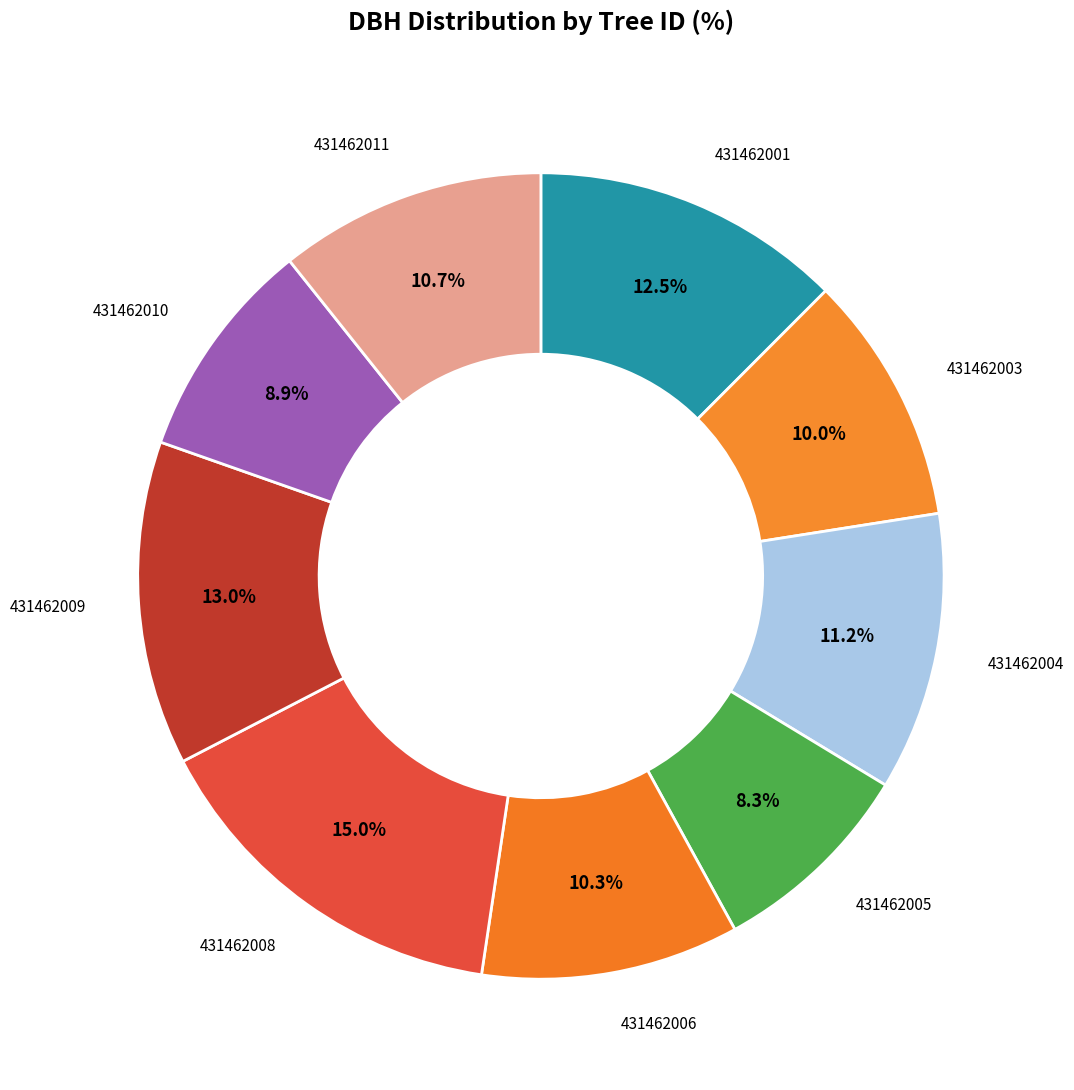

Count the number of slices in the pie.

9